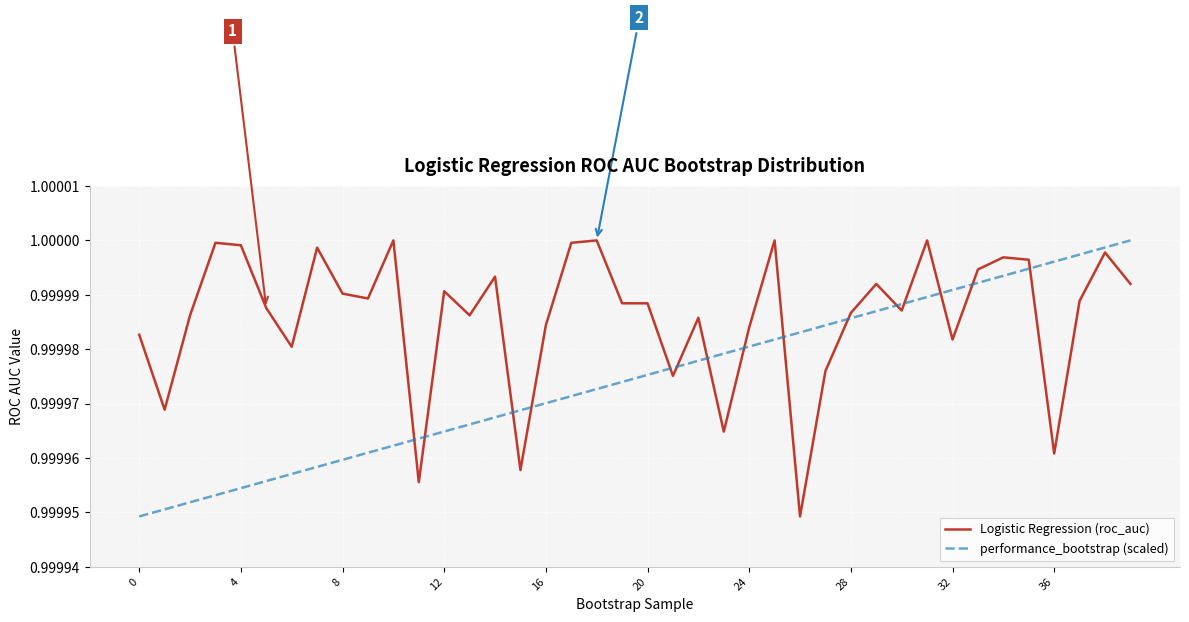

Which series has the largest total across all categories?

Logistic Regression (roc_auc)